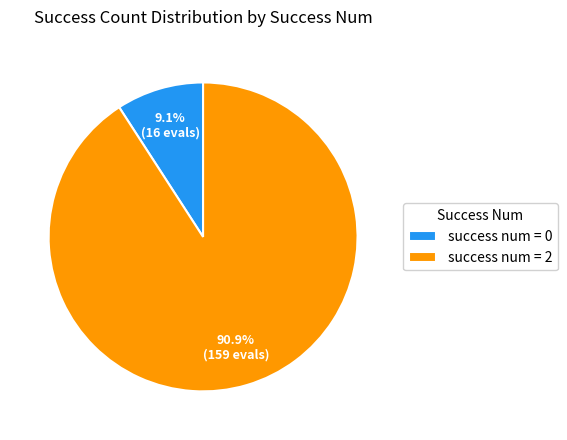

Do success num = 0 and success num = 2 together represent more than half of the pie?

Yes